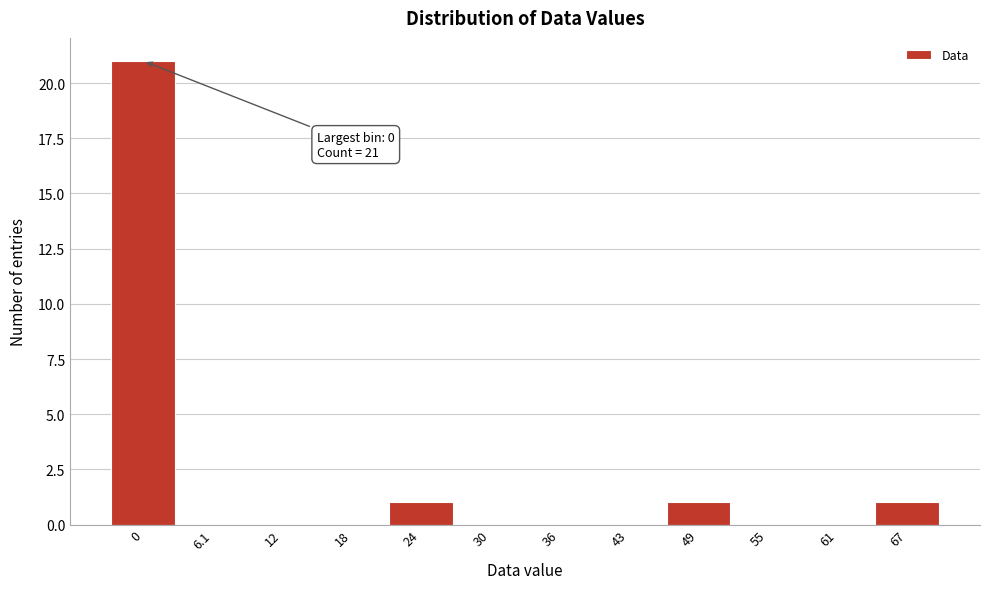

Reading right to left, extract all data points from this chart.

67=1	61=0	55=0	49=1	43=0	36=0	30=0	24=1	18=0	12=0	6.1=0	0=21